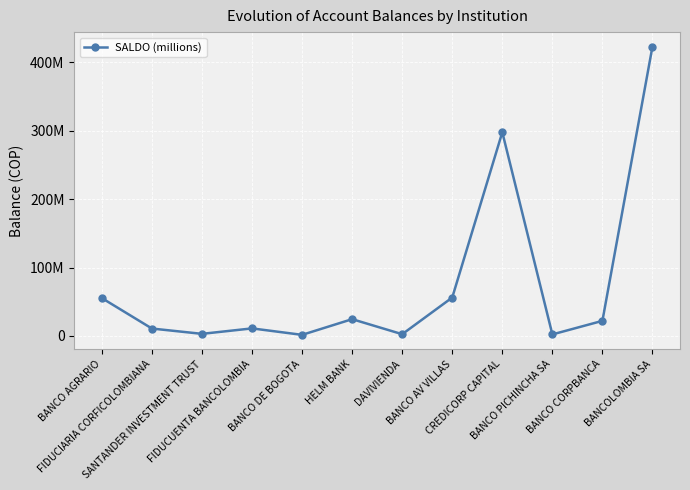

What is the greatest value displayed?

423258057